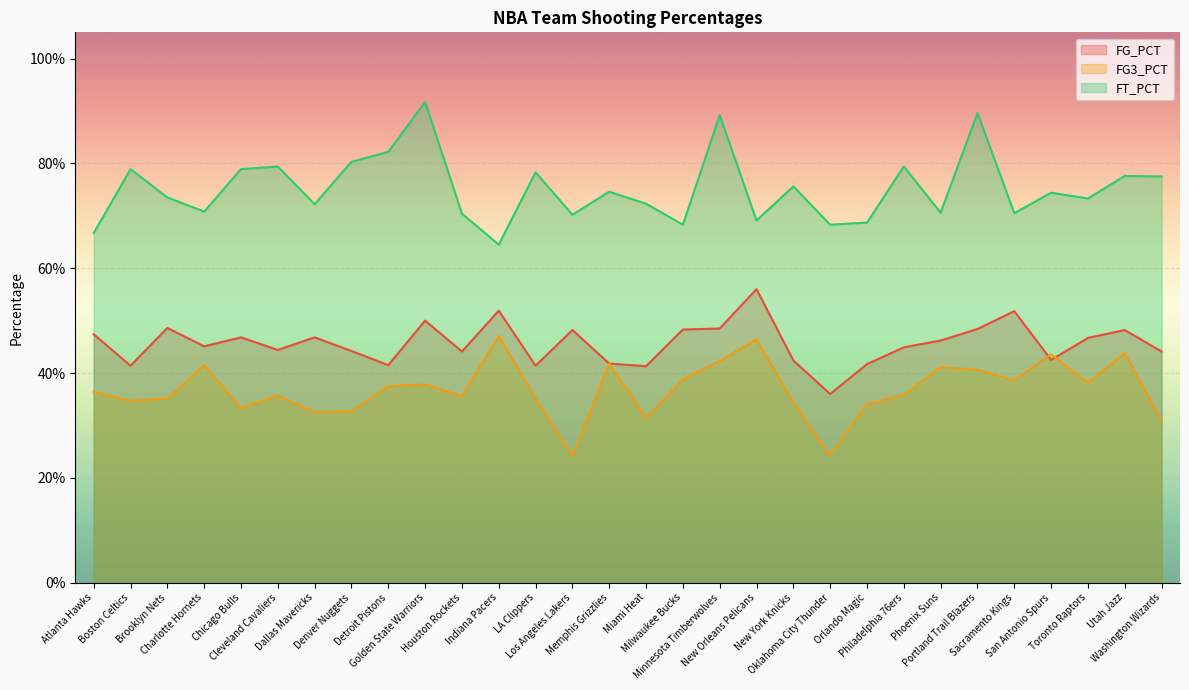

At which category does the chart reach its minimum across all series?

Los Angeles Lakers